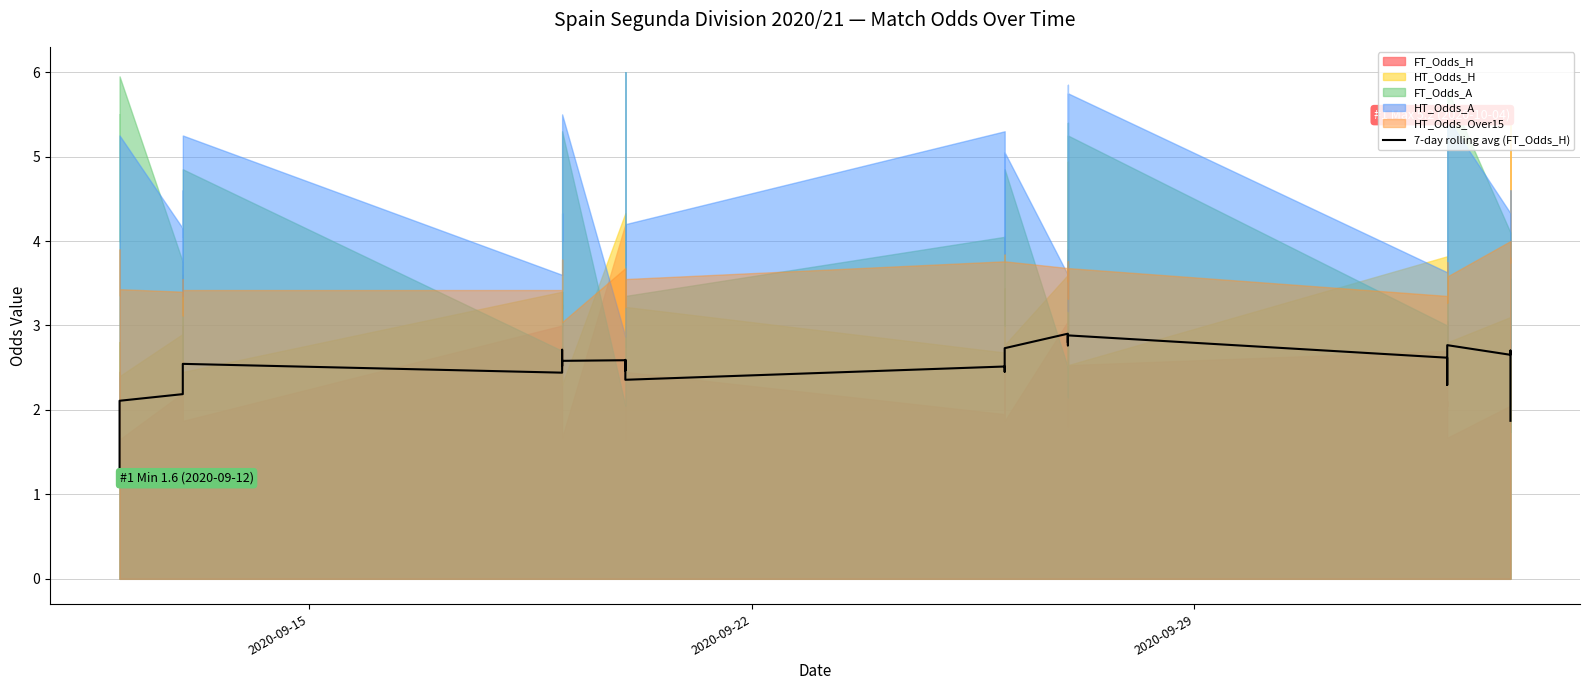

What position from the right is 2020-09-22?

39